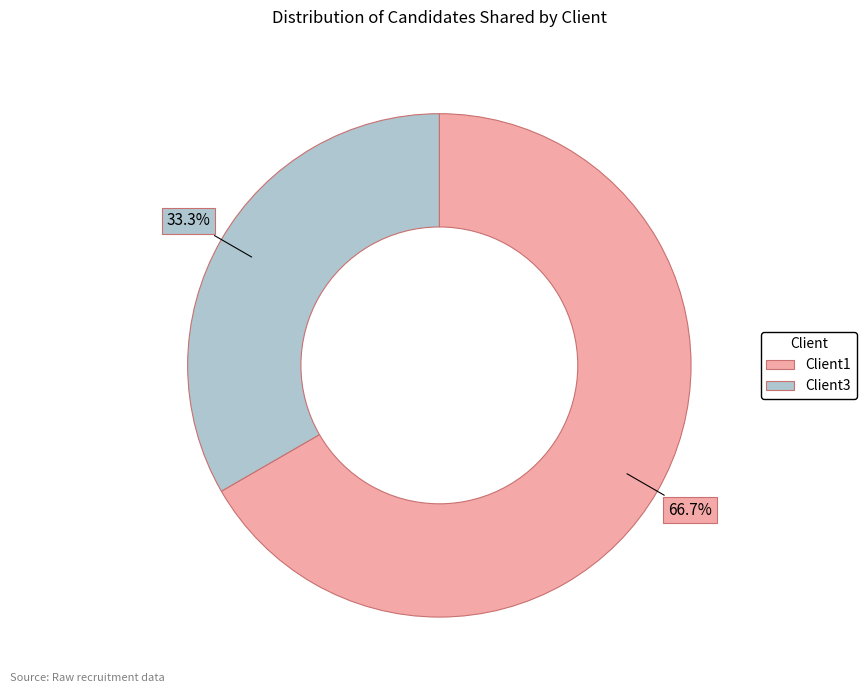

Between Client1 and Client3, which is larger?

Client1